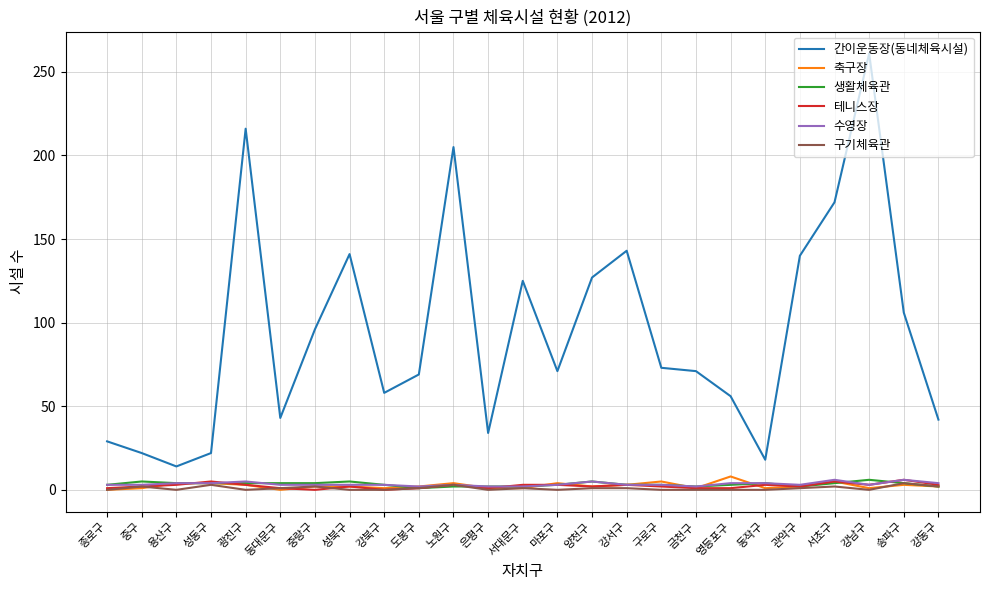

True or false: 축구장 and 간이운동장(동네체육시설) intersect in this chart.

False